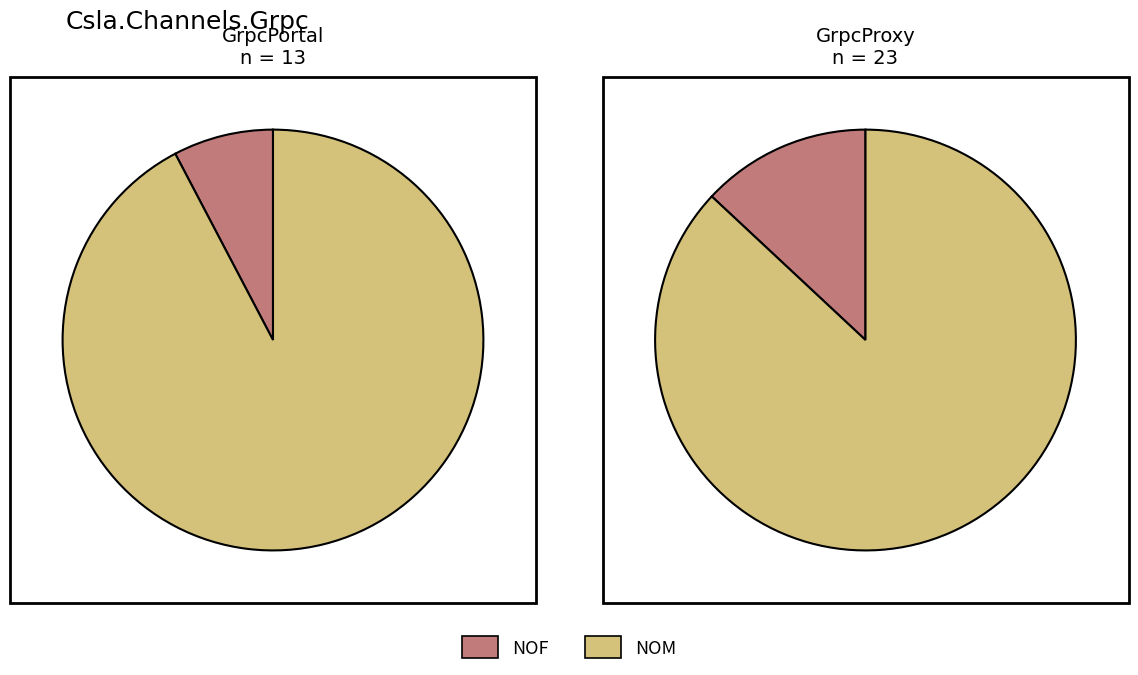

How many segments does this pie chart have?

2